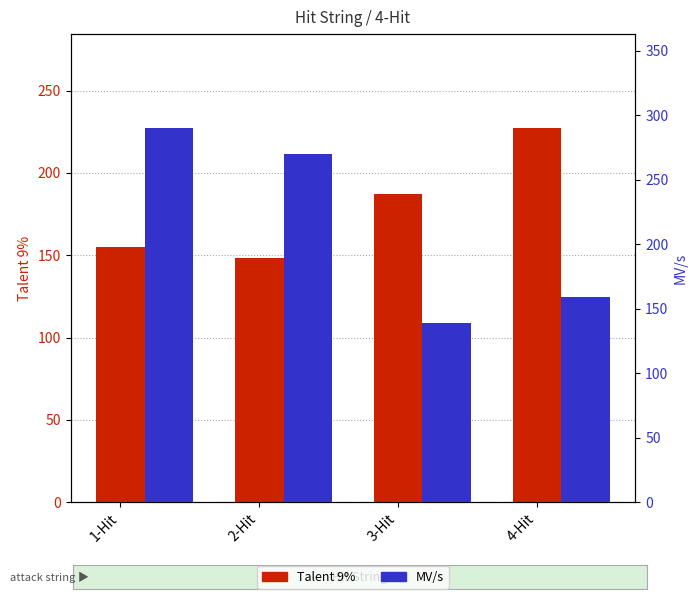

Is the value of MV/s at 3-Hit greater than the value of Talent 9% at 2-Hit?

No